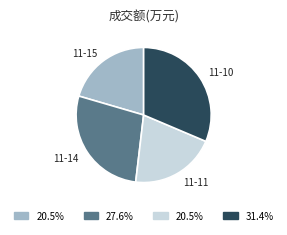

Is there a majority slice in this chart?

No